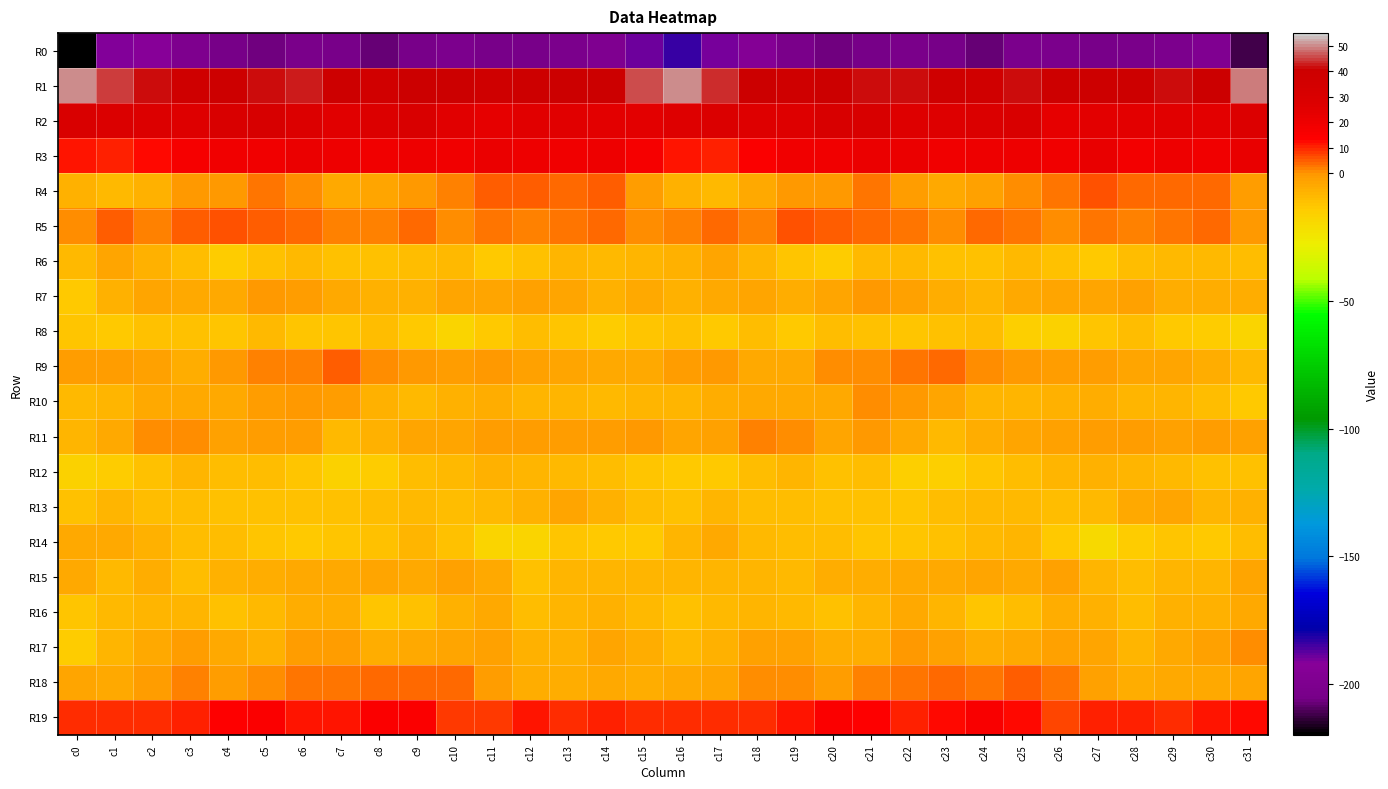

Reading right to left, list all the values displayed in this chart.

R0: c31=-211.5	c30=-198.3	c29=-201.3	c28=-203.1	c27=-204.9	c26=-202.6	c25=-202.7	c24=-207.8	c23=-205.7	c22=-203.5	c21=-205.6	c20=-206.5	c19=-203.1	c18=-195.0	c17=-190.4	c16=-183.5	c15=-189.0	c14=-199.6	c13=-201.9	c12=-204.1	c11=-204.3	c10=-201.7	c9=-204.9	c8=-207.8	c7=-204.7	c6=-203.6	c5=-206.6	c4=-205.5	c3=-200.5	c2=-192.6	c1=-191.4	c0=-219.0
R1: c31=49.0	c30=40.2	c29=41.4	c28=39.6	c27=38.9	c26=39.2	c25=41.6	c24=37.0	c23=38.3	c22=41.7	c21=42.0	c20=40.6	c19=38.8	c18=40.0	c17=44.1	c16=49.8	c15=46.3	c14=40.3	c13=41.0	c12=39.3	c11=38.5	c10=41.0	c9=40.0	c8=36.5	c7=39.6	c6=42.3	c5=41.8	c4=39.8	c3=38.8	c2=41.8	c1=44.9	c0=50.2
R2: c31=27.8	c30=24.2	c29=25.3	c28=24.7	c27=24.8	c26=23.4	c25=29.5	c24=29.1	c23=26.7	c22=26.1	c21=31.1	c20=31.1	c19=26.8	c18=26.7	c17=29.0	c16=26.1	c15=24.3	c14=24.3	c13=25.4	c12=24.9	c11=23.7	c10=26.0	c9=30.1	c8=28.1	c7=25.9	c6=27.7	c5=32.2	c4=29.2	c3=26.4	c2=27.8	c1=29.2	c0=30.1
R3: c31=22.3	c30=19.5	c29=19.9	c28=18.0	c27=22.4	c26=18.6	c25=19.8	c24=19.9	c23=19.5	c22=21.1	c21=20.7	c20=19.0	c19=18.5	c18=14.4	c17=10.6	c16=11.4	c15=16.7	c14=19.9	c13=18.8	c12=19.6	c11=21.3	c10=18.6	c9=20.4	c8=19.4	c7=20.3	c6=21.2	c5=19.5	c4=19.1	c3=17.3	c2=13.1	c1=10.1	c0=11.3
R4: c31=-1.2	c30=4.0	c29=4.3	c28=3.7	c27=6.3	c26=3.1	c25=0.5	c24=-2.4	c23=-5.0	c22=-1.4	c21=2.7	c20=0.2	c19=0.1	c18=-4.2	c17=-9.1	c16=-6.9	c15=-1.9	c14=4.6	c13=3.5	c12=4.9	c11=5.4	c10=2.2	c9=-0.5	c8=-3.7	c7=-4.2	c6=0.6	c5=2.5	c4=-0.4	c3=-0.5	c2=-6.6	c1=-8.4	c0=-6.3
R5: c31=0.1	c30=4.3	c29=3.4	c28=2.1	c27=2.8	c26=0.6	c25=2.8	c24=4.0	c23=0.3	c22=3.3	c21=4.3	c20=5.4	c19=6.1	c18=2.2	c17=3.6	c16=1.6	c15=0.8	c14=4.1	c13=2.7	c12=2.3	c11=2.4	c10=0.6	c9=4.3	c8=2.0	c7=1.5	c6=3.5	c5=5.0	c4=5.8	c3=4.9	c2=1.9	c1=4.7	c0=0.5
R6: c31=-10.0	c30=-8.8	c29=-8.7	c28=-9.5	c27=-12.9	c26=-10.9	c25=-8.6	c24=-10.8	c23=-11.2	c22=-9.4	c21=-9.2	c20=-14.8	c19=-11.7	c18=-8.3	c17=-3.7	c16=-6.8	c15=-8.4	c14=-9.1	c13=-8.4	c12=-11.0	c11=-12.7	c10=-9.2	c9=-9.8	c8=-10.7	c7=-11.1	c6=-8.5	c5=-11.3	c4=-14.5	c3=-10.2	c2=-6.4	c1=-3.6	c0=-8.5
R7: c31=-5.7	c30=-6.0	c29=-5.5	c28=-2.6	c27=-3.9	c26=-3.5	c25=-5.0	c24=-8.2	c23=-5.2	c22=-2.5	c21=-0.0	c20=-3.6	c19=-5.6	c18=-3.8	c17=-4.6	c16=-7.1	c15=-4.8	c14=-6.5	c13=-3.9	c12=-3.0	c11=-3.3	c10=-3.6	c9=-6.9	c8=-7.1	c7=-4.4	c6=-1.3	c5=-0.6	c4=-5.1	c3=-4.8	c2=-3.6	c1=-6.7	c0=-12.7
R8: c31=-17.3	c30=-13.9	c29=-13.7	c28=-10.2	c27=-12.2	c26=-16.6	c25=-15.5	c24=-10.2	c23=-11.6	c22=-11.8	c21=-10.8	c20=-9.8	c19=-12.8	c18=-10.5	c17=-13.2	c16=-11.4	c15=-12.1	c14=-14.0	c13=-12.3	c12=-10.2	c11=-13.5	c10=-17.2	c9=-13.5	c8=-10.1	c7=-11.8	c6=-11.9	c5=-9.1	c4=-12.1	c3=-11.2	c2=-11.5	c1=-13.6	c0=-12.6
R9: c31=-8.4	c30=-6.0	c29=-4.0	c28=-3.5	c27=-1.0	c26=-1.1	c25=-0.3	c24=0.4	c23=3.8	c22=3.1	c21=1.1	c20=1.1	c19=-4.3	c18=-4.5	c17=-0.7	c16=-1.1	c15=-4.3	c14=-4.9	c13=-3.9	c12=-2.9	c11=-0.4	c10=-1.0	c9=0.0	c8=1.2	c7=4.9	c6=1.4	c5=1.6	c4=-0.8	c3=-5.3	c2=-2.8	c1=-0.9	c0=-1.6
R10: c31=-13.2	c30=-9.8	c29=-8.3	c28=-7.6	c27=-6.1	c26=-6.7	c25=-8.1	c24=-8.3	c23=-3.3	c22=-0.3	c21=0.7	c20=-4.7	c19=-4.7	c18=-4.8	c17=-5.8	c16=-7.6	c15=-7.4	c14=-9.2	c13=-7.8	c12=-7.5	c11=-5.9	c10=-7.3	c9=-8.5	c8=-6.7	c7=-1.5	c6=0.2	c5=-1.1	c4=-5.0	c3=-4.8	c2=-4.9	c1=-7.5	c0=-8.6
R11: c31=-2.1	c30=-1.4	c29=-2.0	c28=-1.4	c27=-0.9	c26=-2.9	c25=-3.2	c24=-5.7	c23=-9.1	c22=-4.7	c21=0.1	c20=-3.2	c19=0.3	c18=1.3	c17=-2.4	c16=-3.1	c15=-0.2	c14=-1.6	c13=-1.8	c12=-1.2	c11=-1.8	c10=-3.1	c9=-3.6	c8=-7.0	c7=-8.5	c6=-1.9	c5=-1.1	c4=-2.6	c3=1.2	c2=0.5	c1=-5.0	c0=-7.7
R12: c31=-11.4	c30=-10.7	c29=-8.6	c28=-8.3	c27=-6.9	c26=-7.6	c25=-9.7	c24=-12.3	c23=-15.9	c22=-15.3	c21=-10.0	c20=-11.1	c19=-7.6	c18=-9.6	c17=-13.3	c16=-13.7	c15=-12.5	c14=-9.7	c13=-8.4	c12=-7.8	c11=-6.9	c10=-8.5	c9=-10.3	c8=-13.8	c7=-16.7	c6=-12.5	c5=-10.4	c4=-10.1	c3=-7.7	c2=-11.1	c1=-14.4	c0=-16.2
R13: c31=-7.3	c30=-7.5	c29=-4.0	c28=-4.7	c27=-8.5	c26=-9.7	c25=-9.2	c24=-9.2	c23=-9.6	c22=-11.6	c21=-10.8	c20=-11.4	c19=-10.0	c18=-10.0	c17=-8.2	c16=-10.6	c15=-10.5	c14=-6.4	c13=-3.2	c12=-6.6	c11=-8.8	c10=-10.3	c9=-8.4	c8=-9.7	c7=-10.5	c6=-11.2	c5=-10.8	c4=-11.3	c3=-9.8	c2=-9.8	c1=-7.7	c0=-11.3
R14: c31=-10.5	c30=-13.2	c29=-11.9	c28=-14.6	c27=-19.4	c26=-13.3	c25=-8.2	c24=-9.4	c23=-11.6	c22=-12.7	c21=-12.5	c20=-10.2	c19=-9.6	c18=-8.9	c17=-4.8	c16=-8.0	c15=-13.3	c14=-13.2	c13=-11.9	c12=-17.3	c11=-17.7	c10=-10.9	c9=-8.0	c8=-10.8	c7=-11.8	c6=-12.8	c5=-11.8	c4=-9.7	c3=-9.8	c2=-7.2	c1=-4.3	c0=-5.1
R15: c31=-3.3	c30=-7.7	c29=-7.6	c28=-10.4	c27=-7.7	c26=-2.1	c25=-4.3	c24=-3.7	c23=-4.3	c22=-4.4	c21=-5.8	c20=-6.2	c19=-9.4	c18=-7.4	c17=-7.6	c16=-7.9	c15=-7.6	c14=-7.9	c13=-8.3	c12=-10.6	c11=-4.7	c10=-2.4	c9=-4.7	c8=-4.0	c7=-4.1	c6=-4.7	c5=-5.9	c4=-7.3	c3=-9.5	c2=-6.0	c1=-8.6	c0=-4.8
R16: c31=-4.7	c30=-6.9	c29=-6.7	c28=-10.0	c27=-6.5	c26=-5.2	c25=-9.7	c24=-12.2	c23=-8.2	c22=-4.5	c21=-8.0	c20=-11.3	c19=-9.3	c18=-7.4	c17=-8.7	c16=-10.8	c15=-9.0	c14=-6.9	c13=-7.7	c12=-9.6	c11=-4.9	c10=-6.8	c9=-10.9	c8=-12.0	c7=-5.7	c6=-5.3	c5=-9.5	c4=-11.3	c3=-7.9	c2=-7.6	c1=-9.4	c0=-11.8
R17: c31=0.2	c30=-2.8	c29=-4.6	c28=-8.1	c27=-3.5	c26=-2.8	c25=-4.4	c24=-6.2	c23=-2.6	c22=-0.6	c21=-5.3	c20=-5.8	c19=-2.7	c18=-2.6	c17=-6.7	c16=-9.0	c15=-5.2	c14=-3.2	c13=-6.5	c12=-6.6	c11=-2.8	c10=-3.7	c9=-4.8	c8=-5.8	c7=-0.9	c6=-1.7	c5=-6.4	c4=-4.7	c3=-1.8	c2=-4.4	c1=-7.9	c0=-14.1
R18: c31=-3.2	c30=-4.4	c29=-4.2	c28=-6.2	c27=-2.6	c26=3.3	c25=4.9	c24=3.4	c23=3.9	c22=2.9	c21=2.0	c20=-1.1	c19=0.8	c18=0.9	c17=-3.7	c16=-4.3	c15=-5.8	c14=-4.1	c13=-5.2	c12=-5.2	c11=-0.9	c10=4.5	c9=4.4	c8=3.6	c7=3.1	c6=3.4	c5=0.3	c4=-0.9	c3=1.5	c2=-0.9	c1=-4.1	c0=-3.7
R19: c31=13.0	c30=11.2	c29=9.0	c28=10.1	c27=10.1	c26=7.1	c25=12.8	c24=15.4	c23=13.1	c22=10.4	c21=13.4	c20=15.2	c19=11.4	c18=9.2	c17=9.0	c16=8.9	c15=9.0	c14=10.4	c13=9.0	c12=11.1	c11=8.0	c10=8.6	c9=14.9	c8=14.5	c7=11.9	c6=11.1	c5=14.8	c4=13.8	c3=10.2	c2=9.1	c1=9.2	c0=9.4